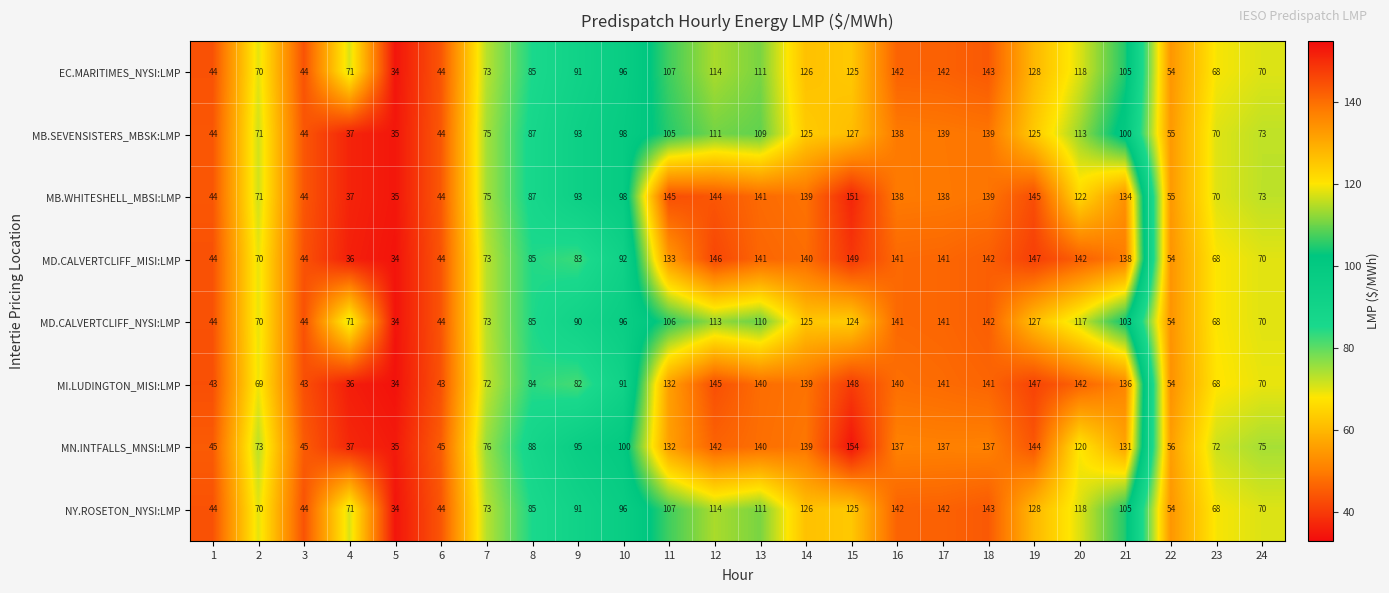

What is the difference between the MB.SEVENSISTERS_MBSK:LMP values at 14 and 3?

81